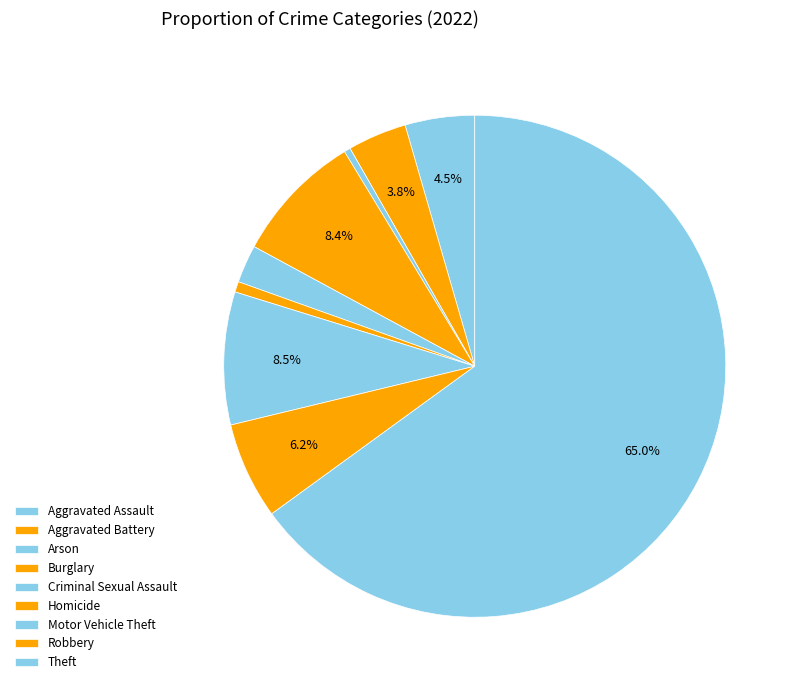

Count the number of slices in the pie.

9